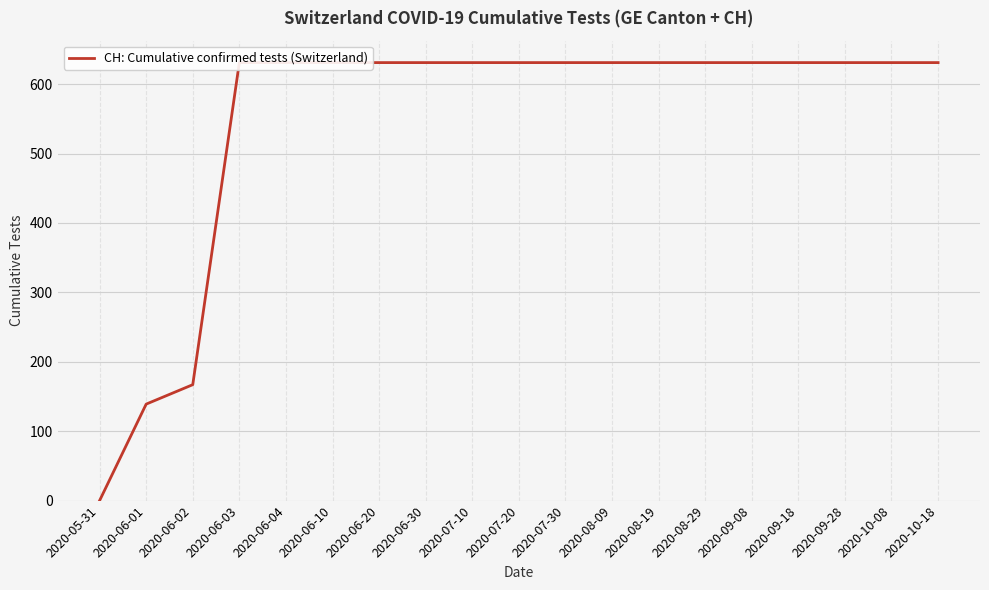

True or false: the data shows 351 at 2020-06-03.

False